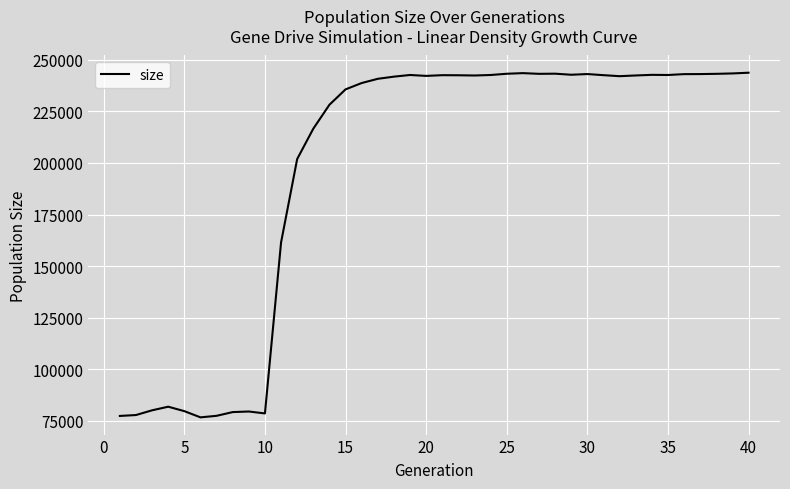

What is the difference between the maximum and minimum values?

166988